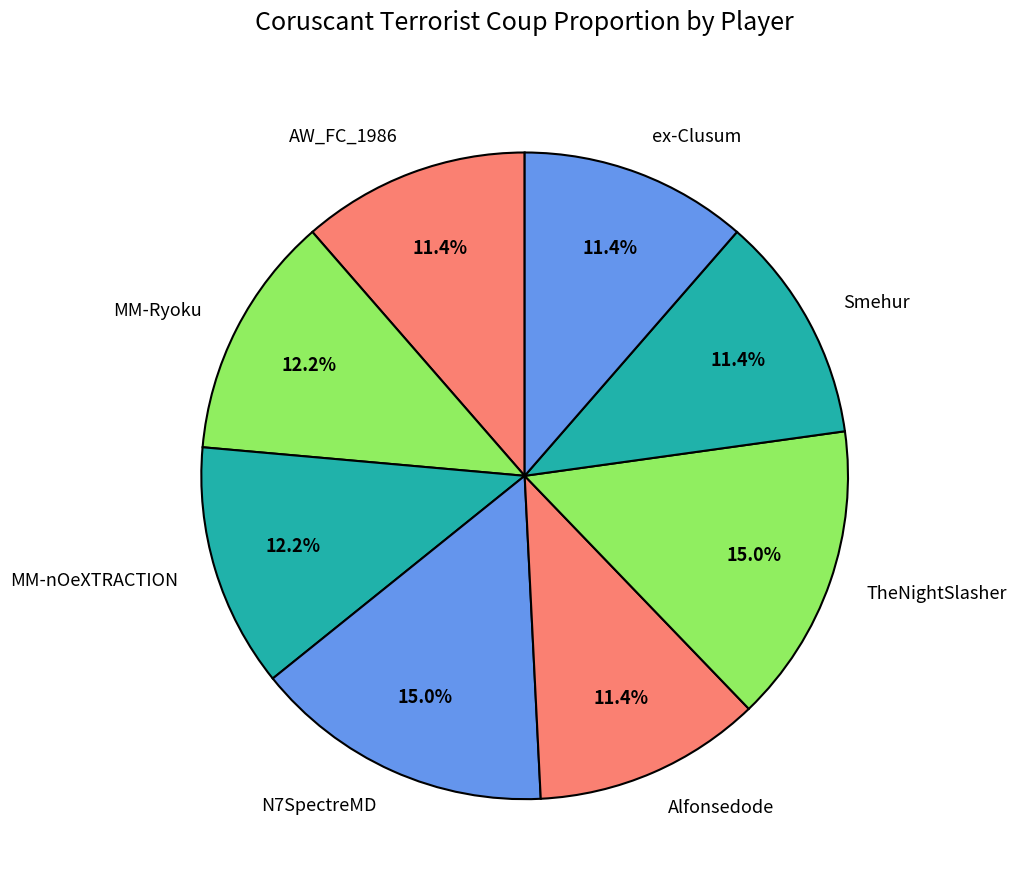

What percentage is the MM-nOeXTRACTION slice, to the nearest percent?

12%